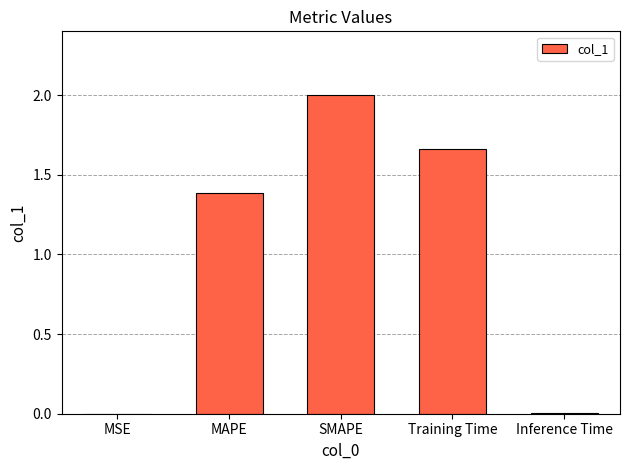

Does the chart contain stacked bars?

No